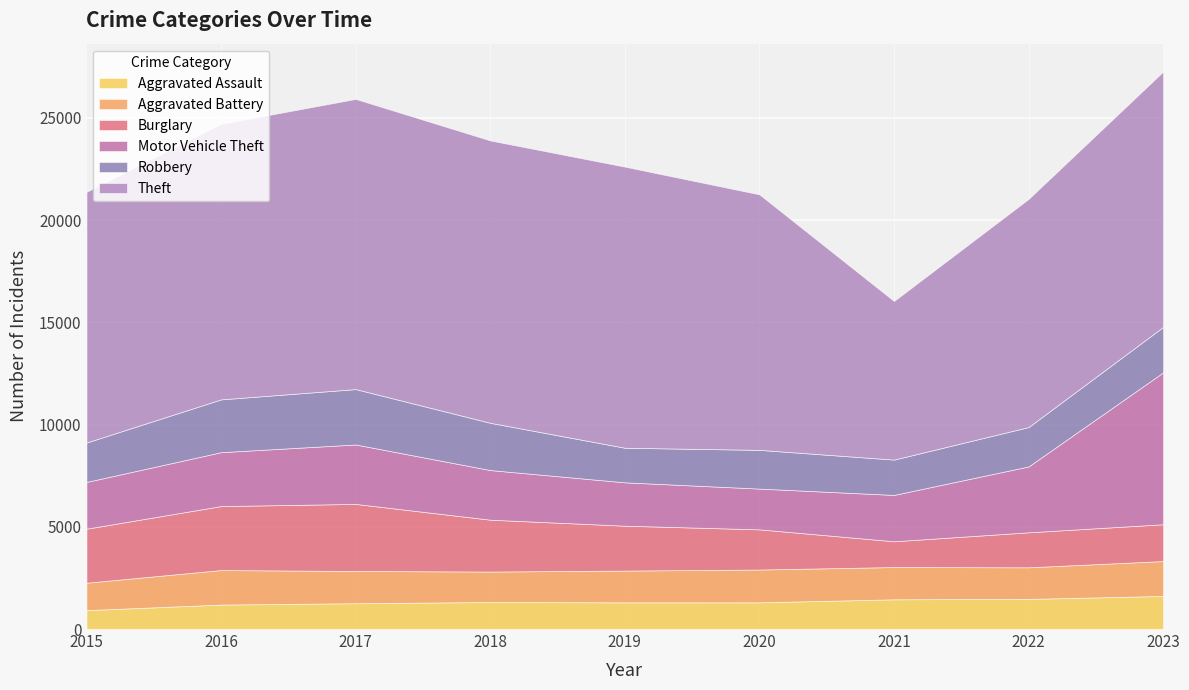

List the labels in order of Motor Vehicle Theft value, smallest first.

2020, 2019, 2021, 2015, 2018, 2016, 2017, 2022, 2023